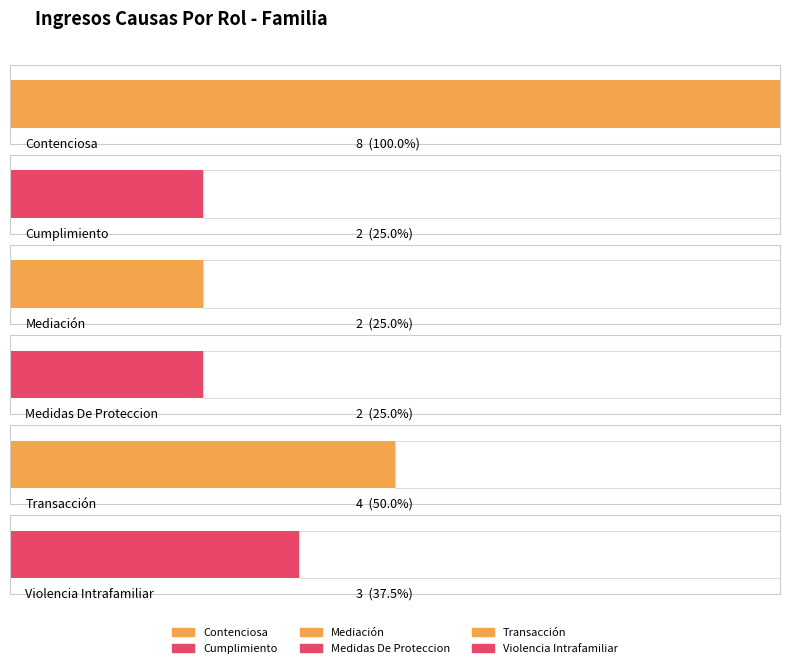

Reading left to right, list all the values displayed in this chart.

Contenciosa=8	Cumplimiento=2	Mediación=2	Medidas De Proteccion=2	Transacción=4	Violencia Intrafamiliar=3